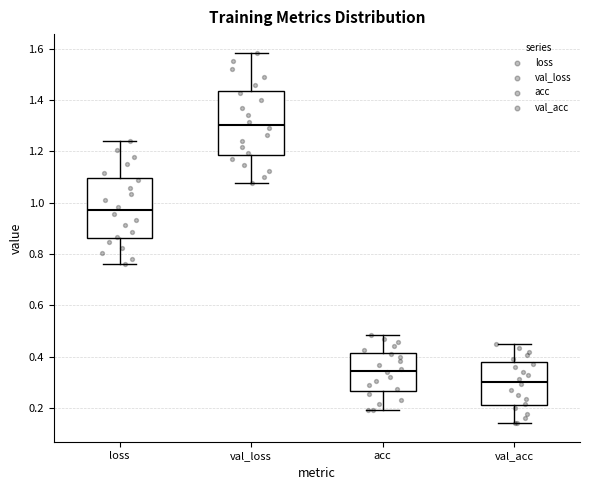

Where does the median line of the box for val_loss sit on the y-axis? The values are not printed on the chart, so give them approximately, as read against the axis.

1.30